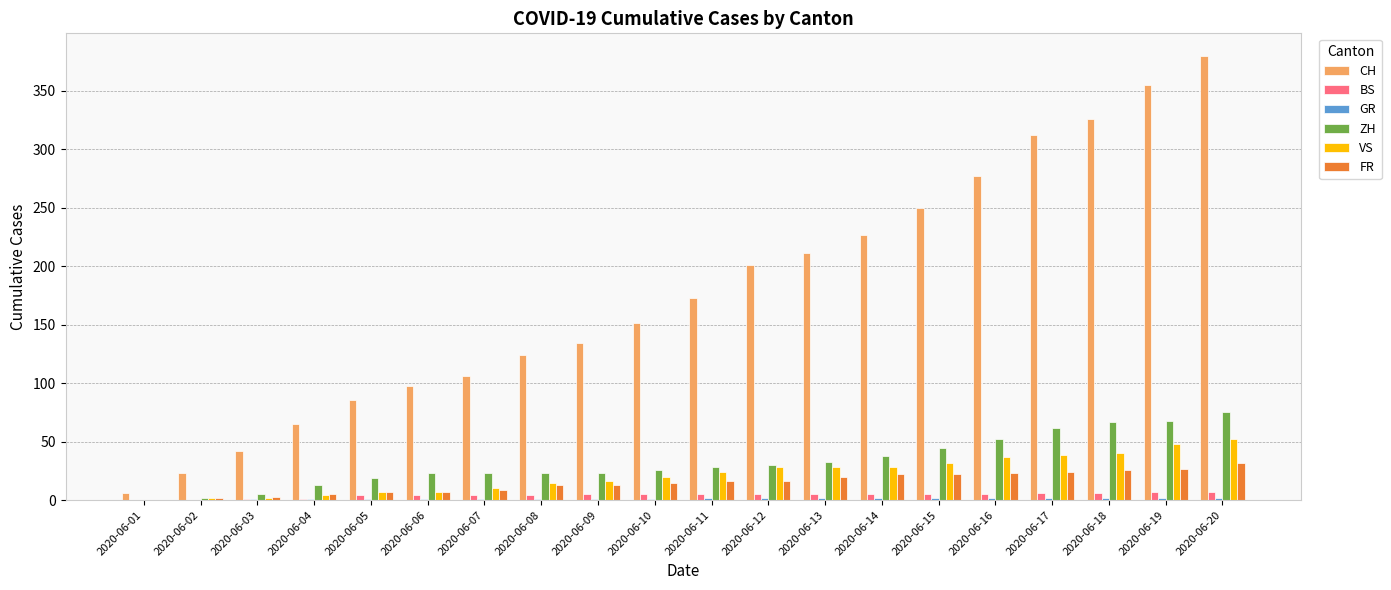

True or false: CH has a value of 250 at 2020-06-15.

True